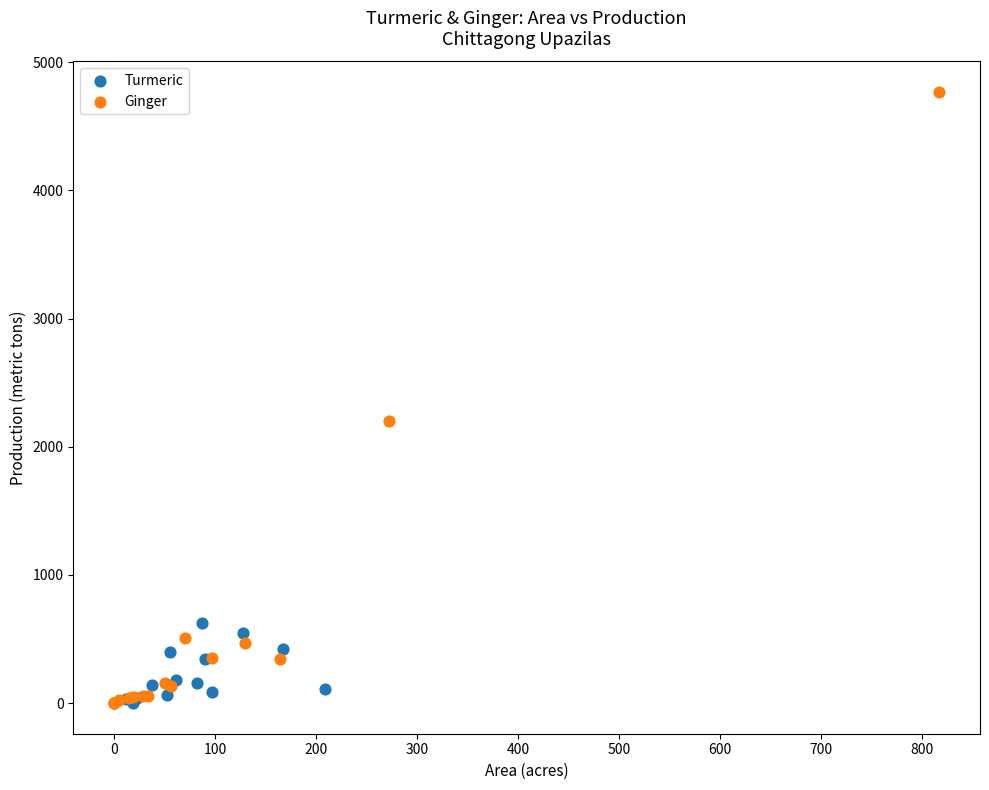

Which series contains the highest Y value?

Ginger